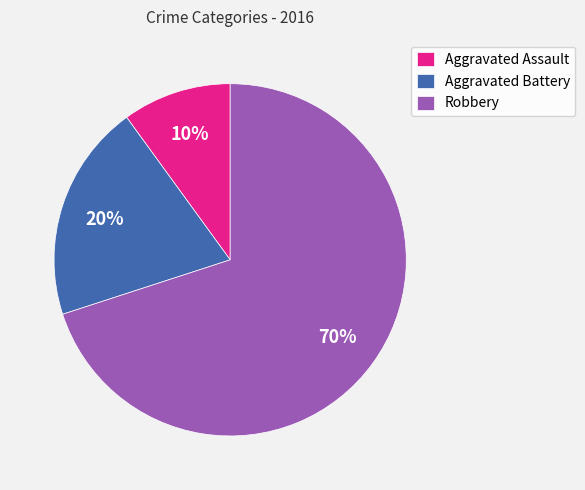

To the nearest percent, what is the combined percentage of Aggravated Assault and Robbery?

80%